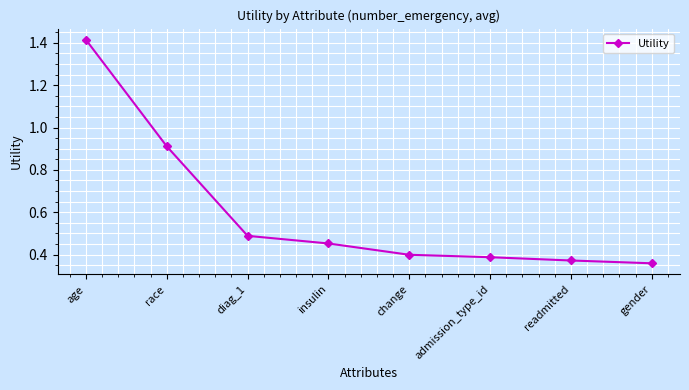

True or false: there are more than 1 points higher than both neighbors.

False